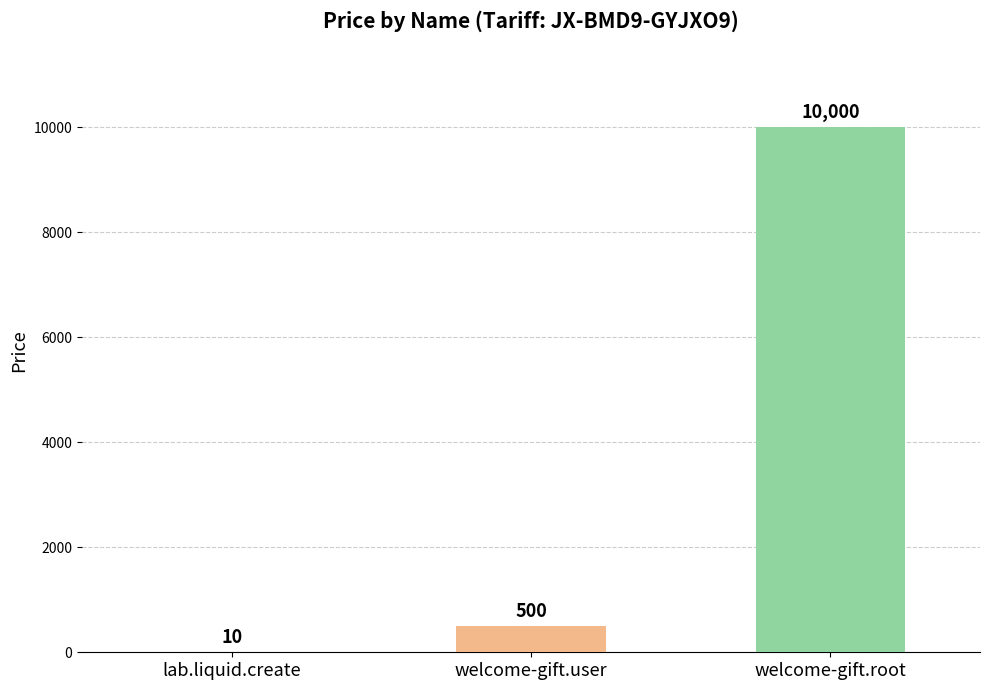

How many data points does each series have?

3